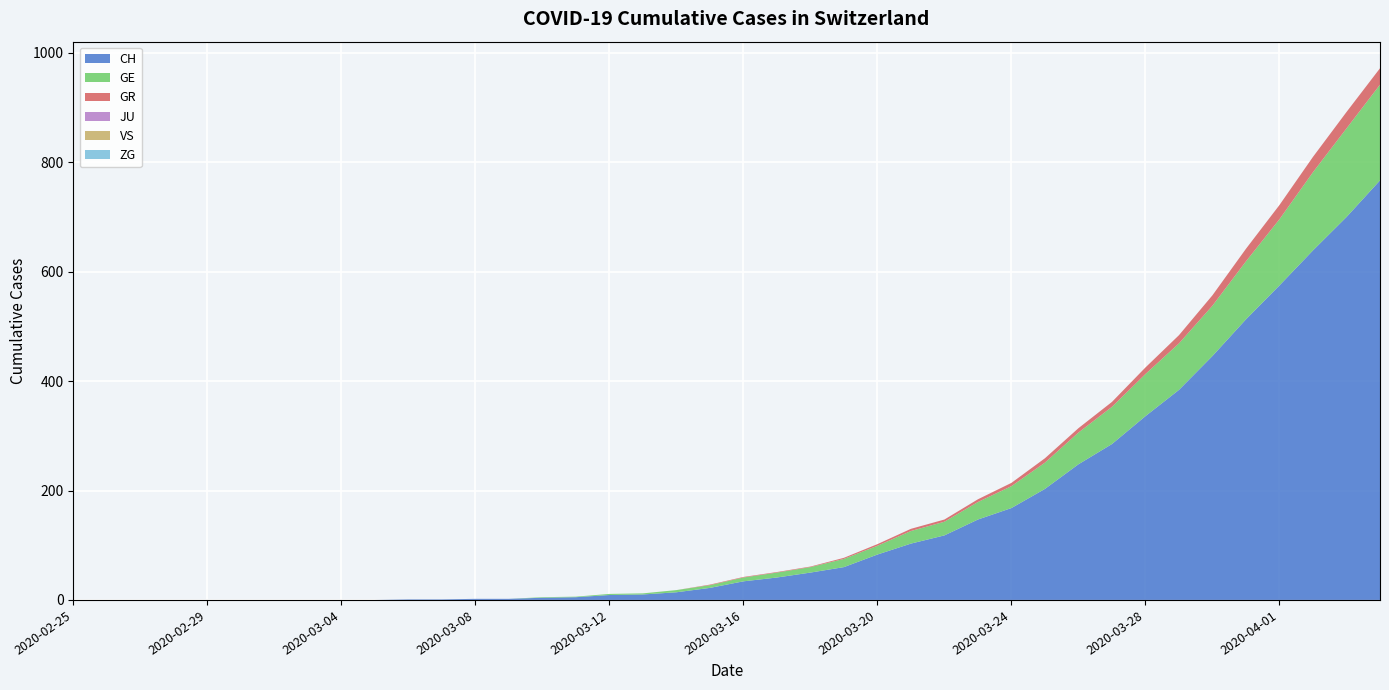

Reading left to right, extract all data points from this chart.

CH: 0	0	0	0	0	0	0	0	0	0	1	1	2	2	4	5	9	10	14	22	34	41	50	60	83	103	118	147	168	203	248	285	336	384	446	513	575	639	700	767
GE: 0	0	0	0	0	0	0	0	0	0	0	0	0	0	1	1	2	2	4	5	7	9	10	15	16	23	25	32	40	48	58	68	77	85	92	106	121	143	162	175
GR: 0	0	0	0	0	0	0	0	0	0	0	0	0	0	0	0	0	0	0	1	1	1	1	2	3	4	4	5	6	8	8	9	12	15	19	23	26	28	30	30
JU: 0	0	0	0	0	0	0	0	0	0	0	0	0	0	0	0	0	0	0	0	0	0	0	0	0	0	0	0	0	0	0	0	0	0	0	0	0	0	0	0
VS: 0	0	0	0	0	0	0	0	0	0	0	0	0	0	0	0	0	0	0	0	0	0	0	0	0	0	0	0	0	0	0	0	0	0	0	0	0	0	0	0
ZG: 0	0	0	0	0	0	0	0	0	0	0	0	0	0	0	0	0	0	0	0	0	0	0	0	0	0	0	0	0	0	0	0	0	0	0	0	0	0	0	0